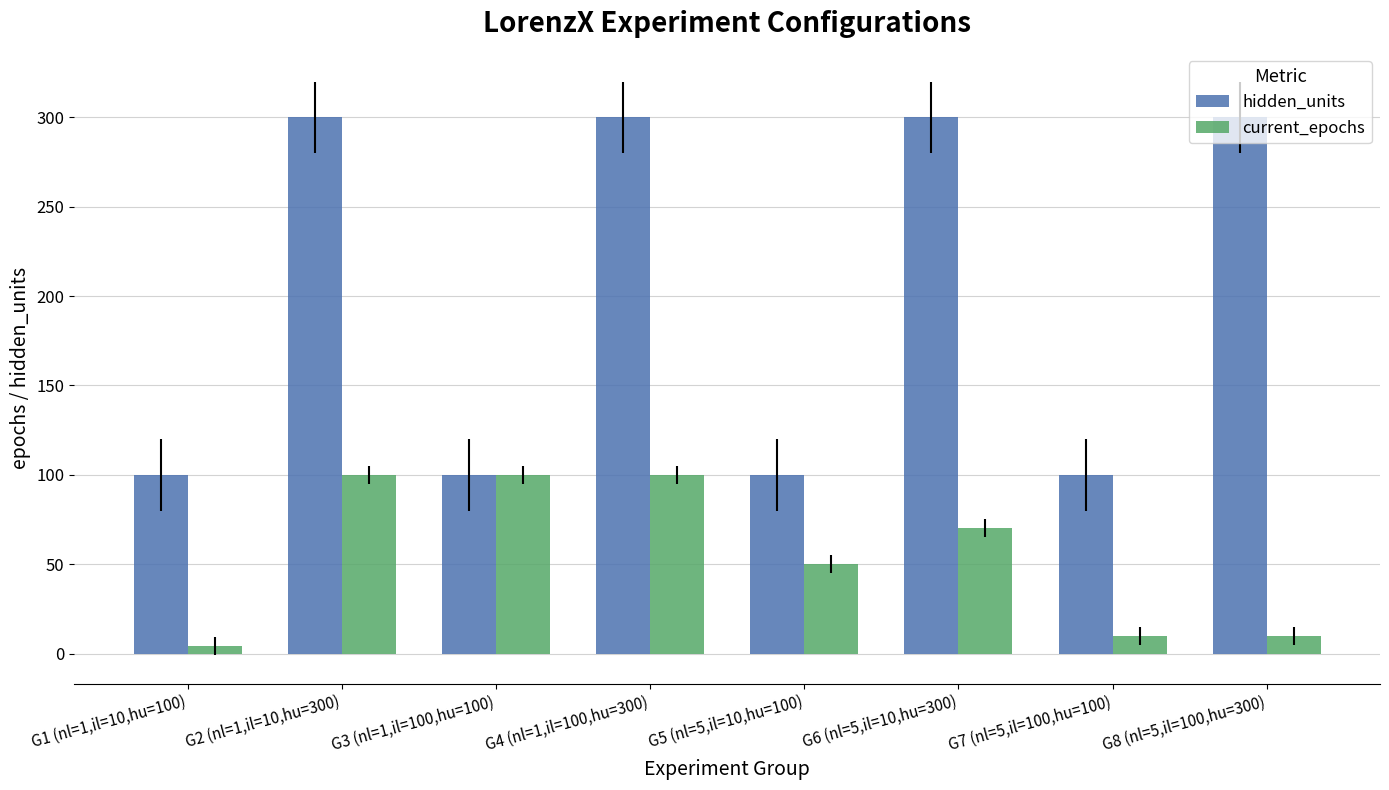

At which label does current_epochs first exceed 70?

G2 (nl=1,il=10,hu=300)